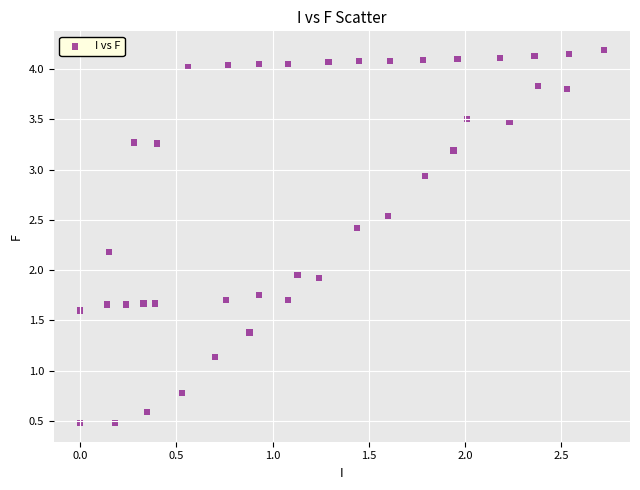

What is the range of X values (max minus min)?

2.7